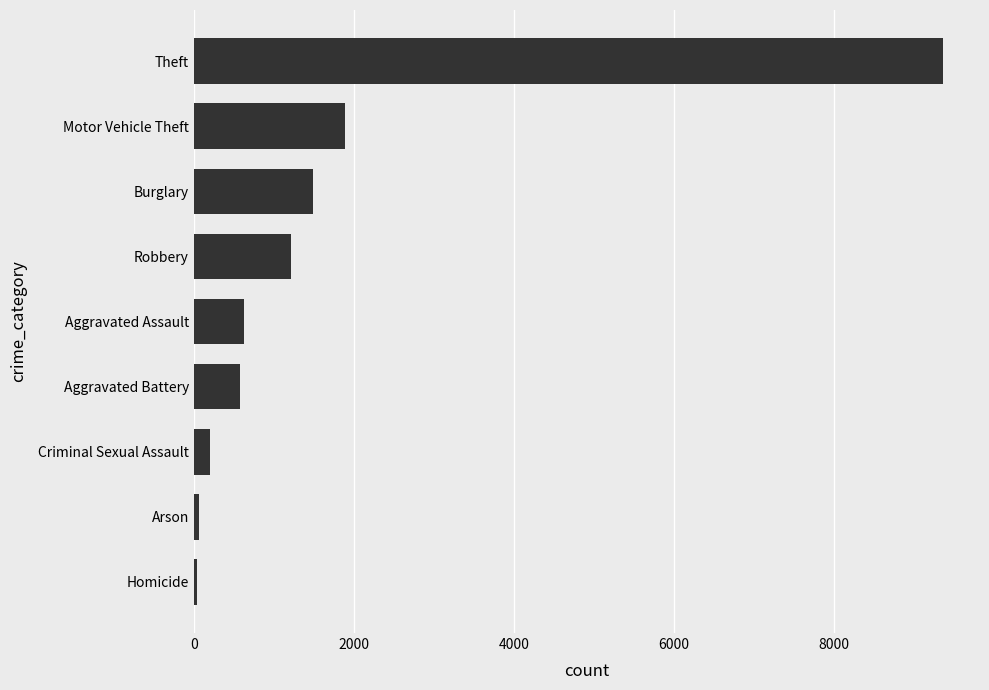

What is the change in value from Criminal Sexual Assault to Aggravated Assault?

+425